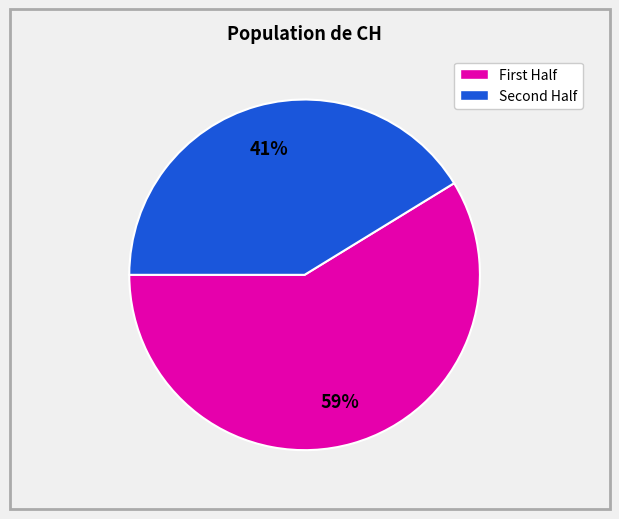

To the nearest percent, what is the average slice percentage?

50%